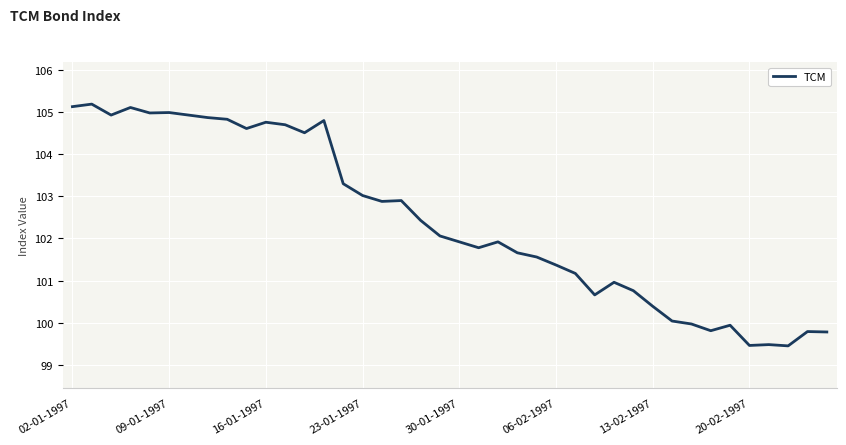

What is the difference between the maximum and minimum values?

5.7